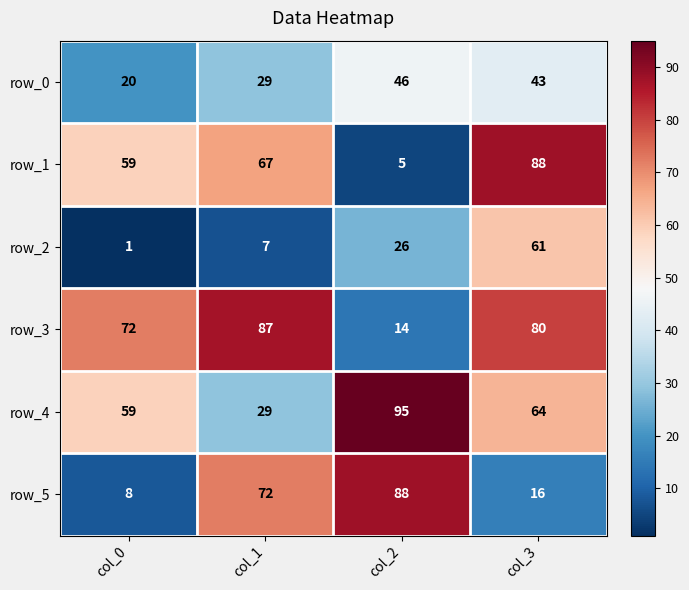

List the labels in order of row_4 value, largest first.

col_2, col_3, col_0, col_1